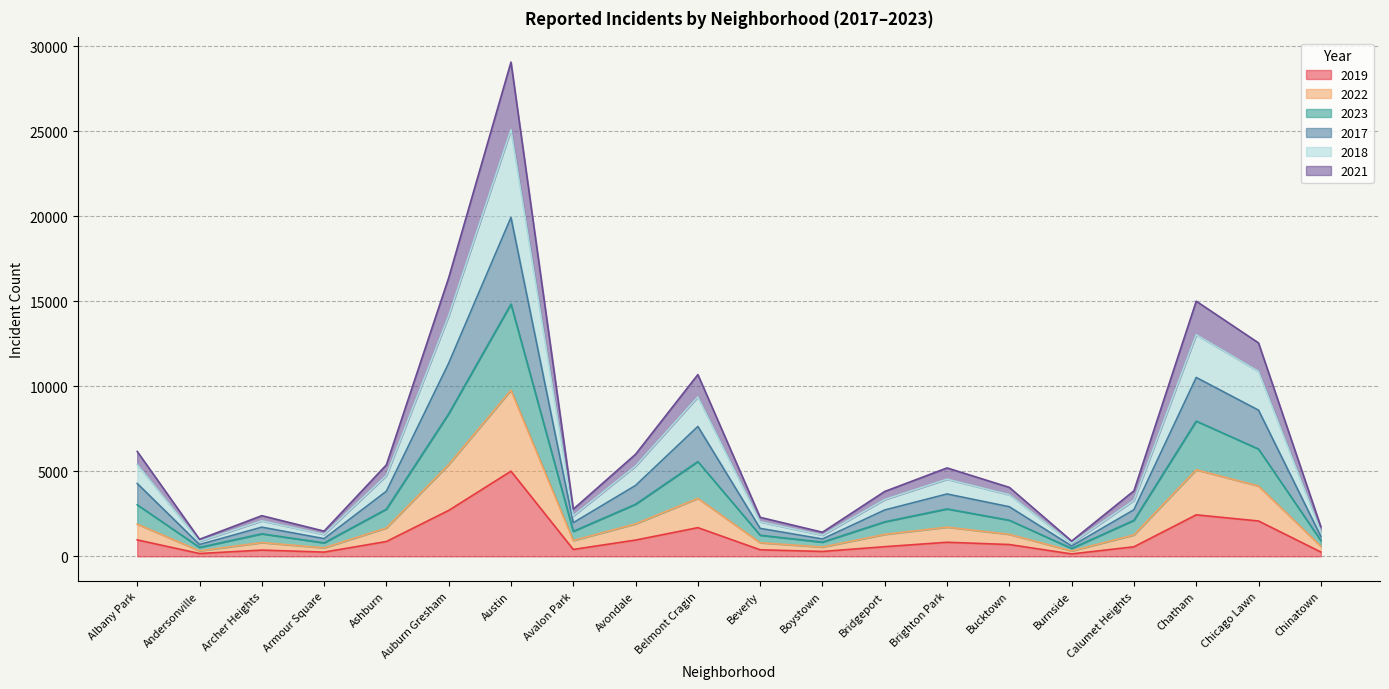

Which category has the highest value in the 2019 series?

Austin